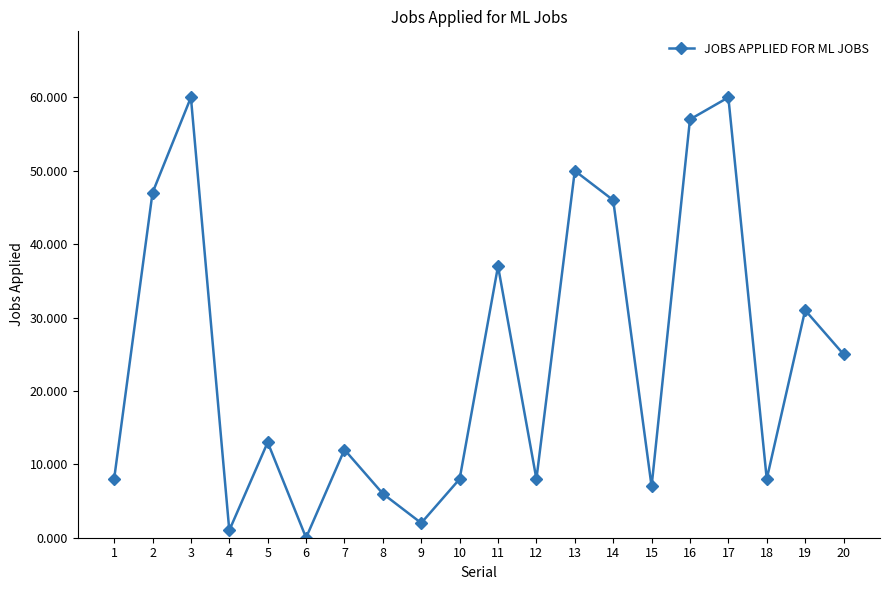

At which category does the data reach its first local peak?

3